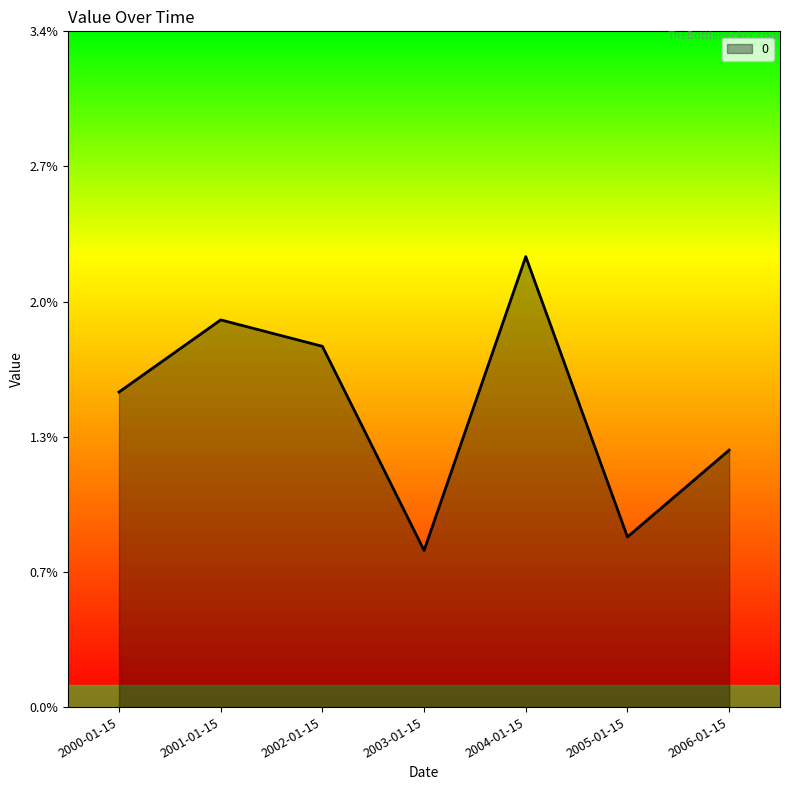

Is this an area chart (filled region under the line)?

Yes